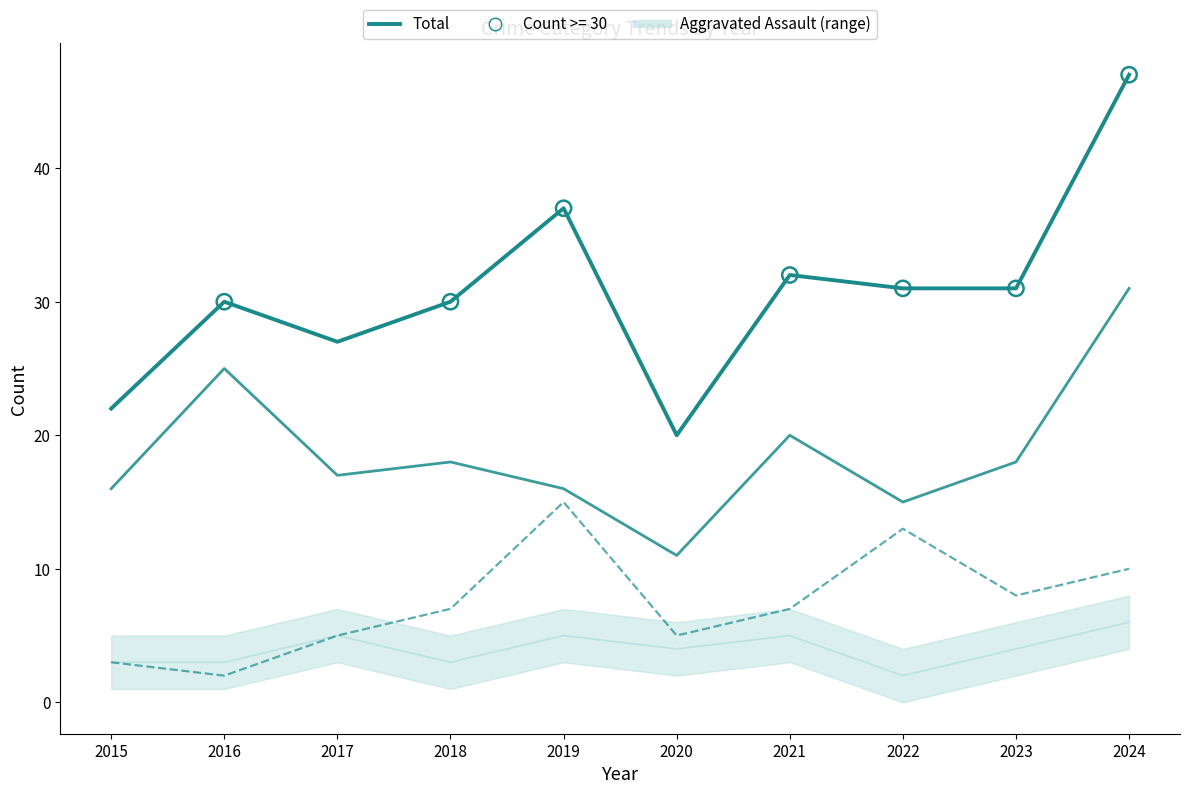

At how many categories does at least one series exceed 12?

10